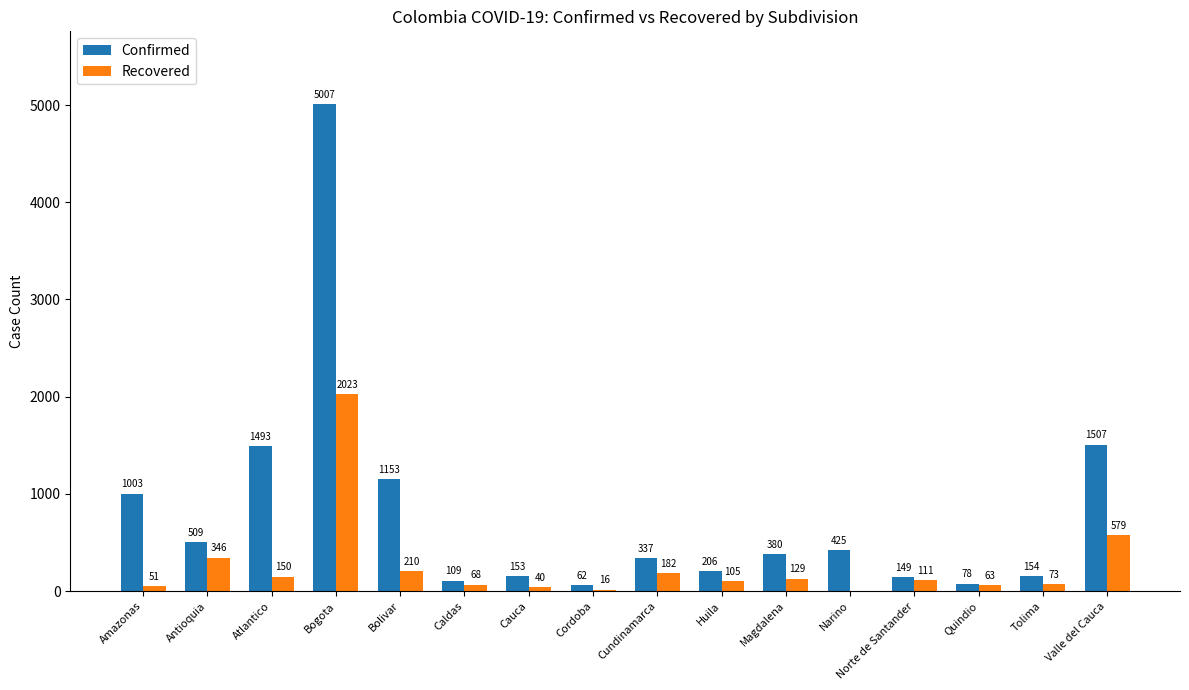

At which category is the sum across all series the highest?

Bogota